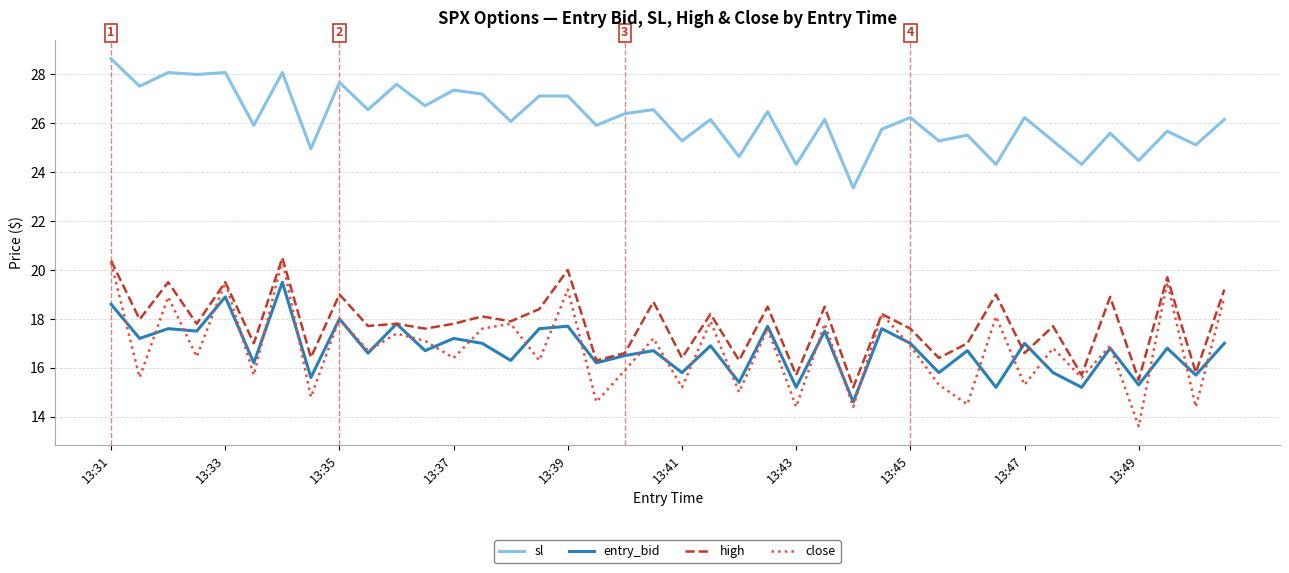

What is the greatest value displayed?

28.6